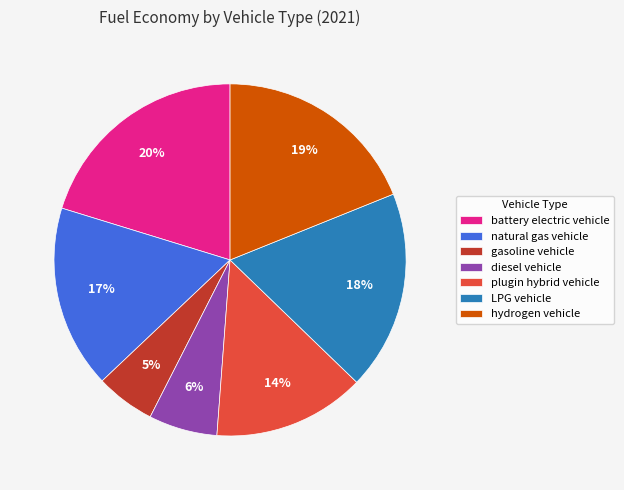

What percentage is the plugin hybrid vehicle slice, to the nearest percent?

14%